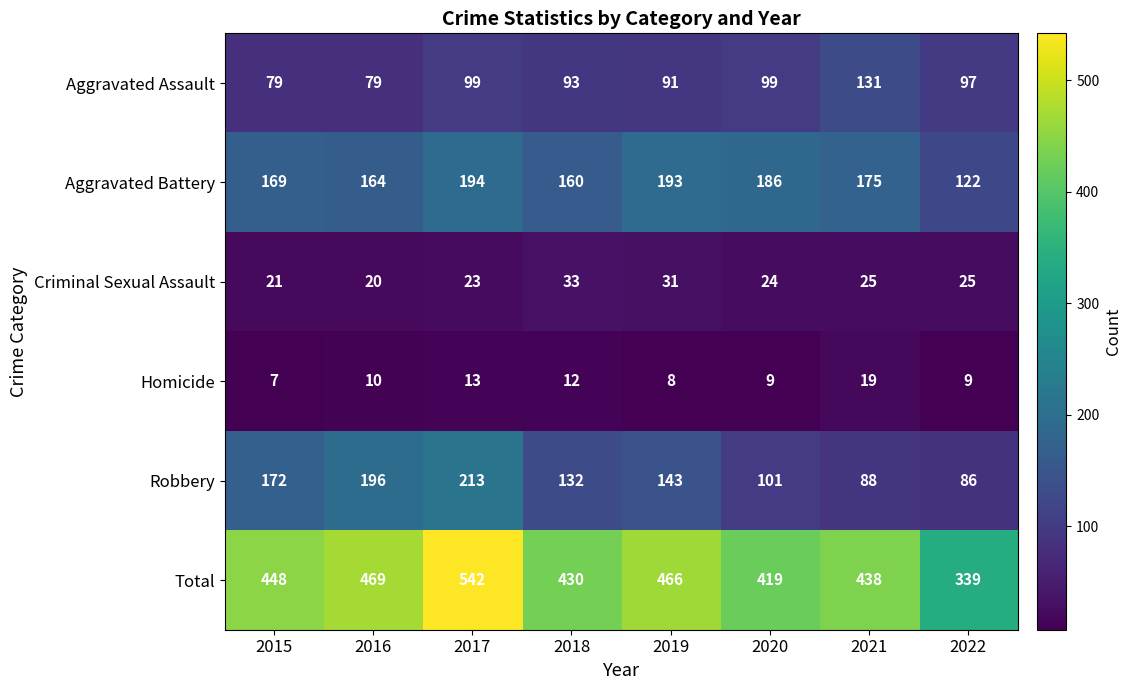

At which category does the chart reach its minimum across all series?

2015